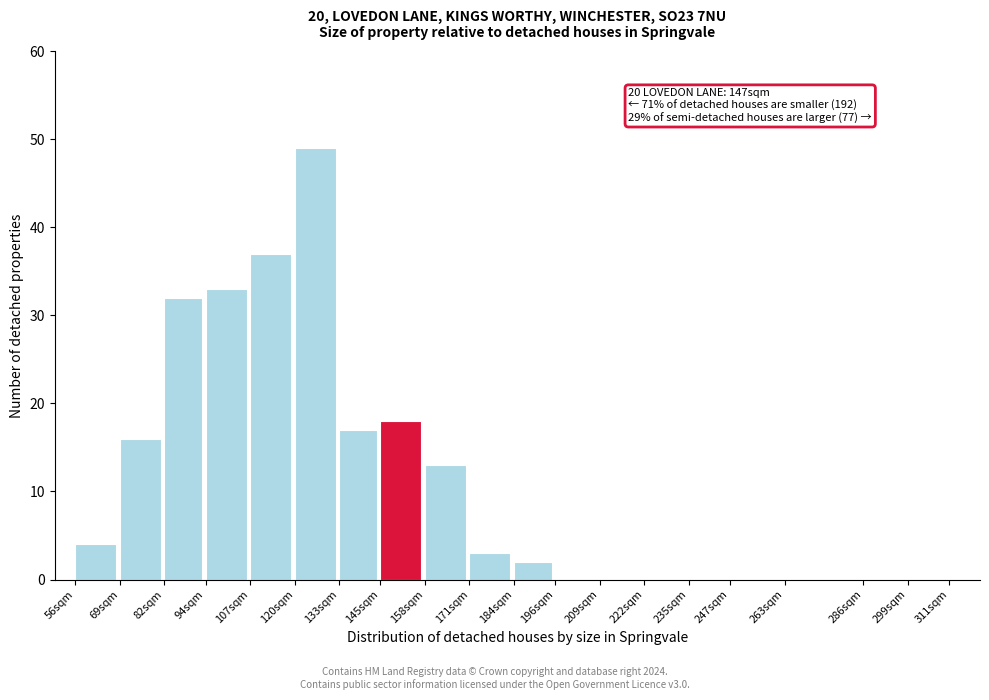

Reading left to right, list all the values displayed in this chart.

56sqm=4	69sqm=16	82sqm=32	94sqm=33	107sqm=37	120sqm=49	133sqm=17	145sqm=18	158sqm=13	171sqm=3	184sqm=2	196sqm=0	209sqm=0	222sqm=0	235sqm=0	247sqm=0	263sqm=0	286sqm=0	299sqm=0	311sqm=0